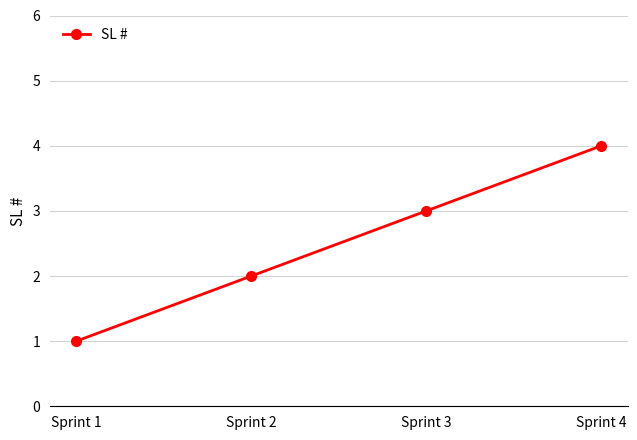

What is the difference between the maximum and minimum values?

3